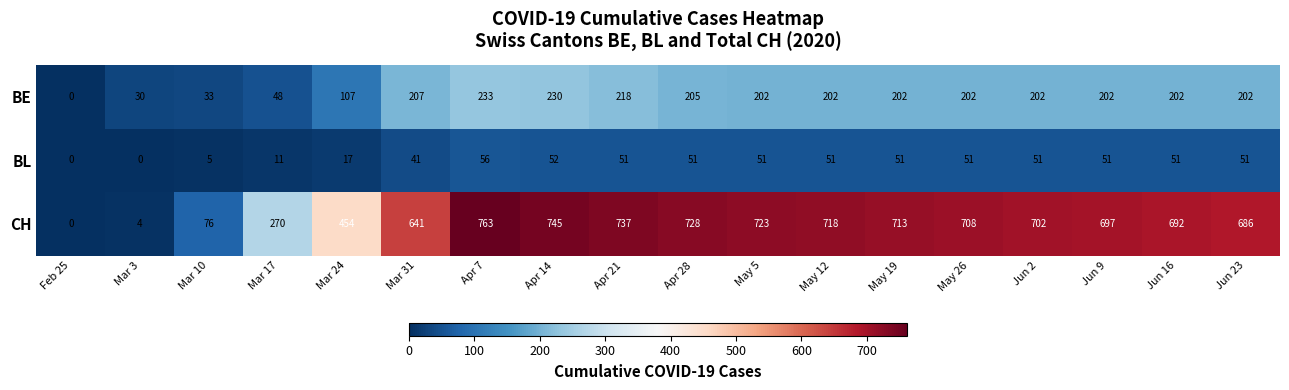

Which category has the highest value across all series?

Apr 7